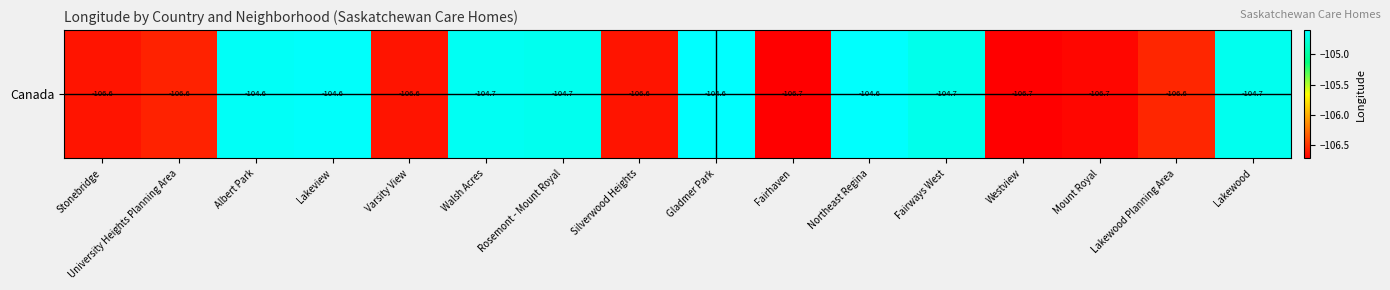

Which label corresponds to the smallest value in the chart?

Fairhaven